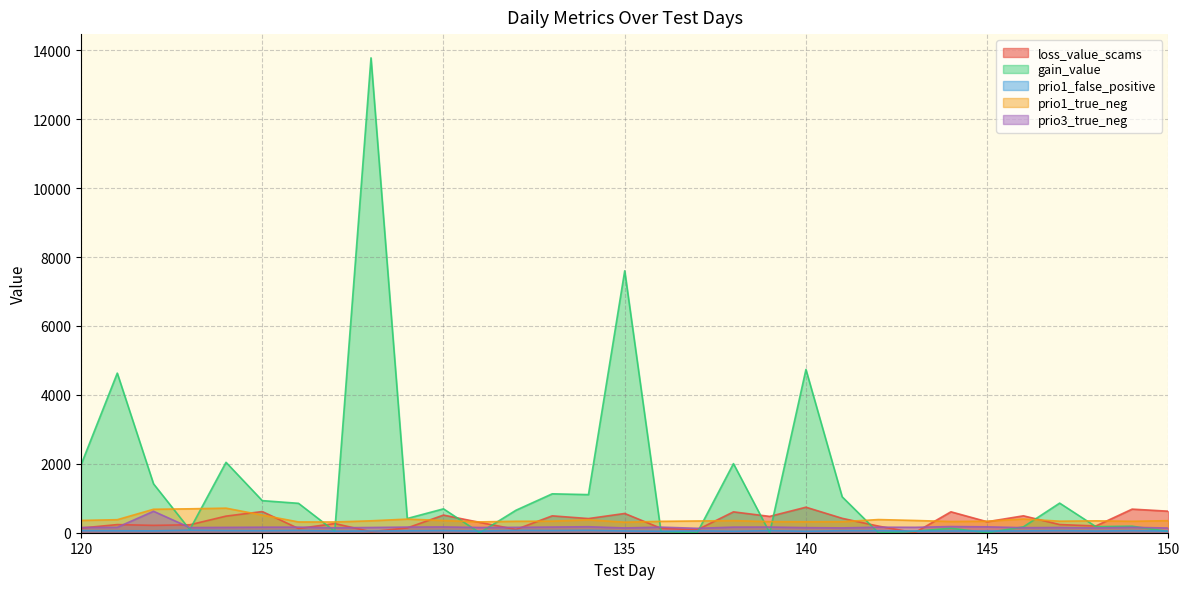

How many lines are shown in the chart?

5